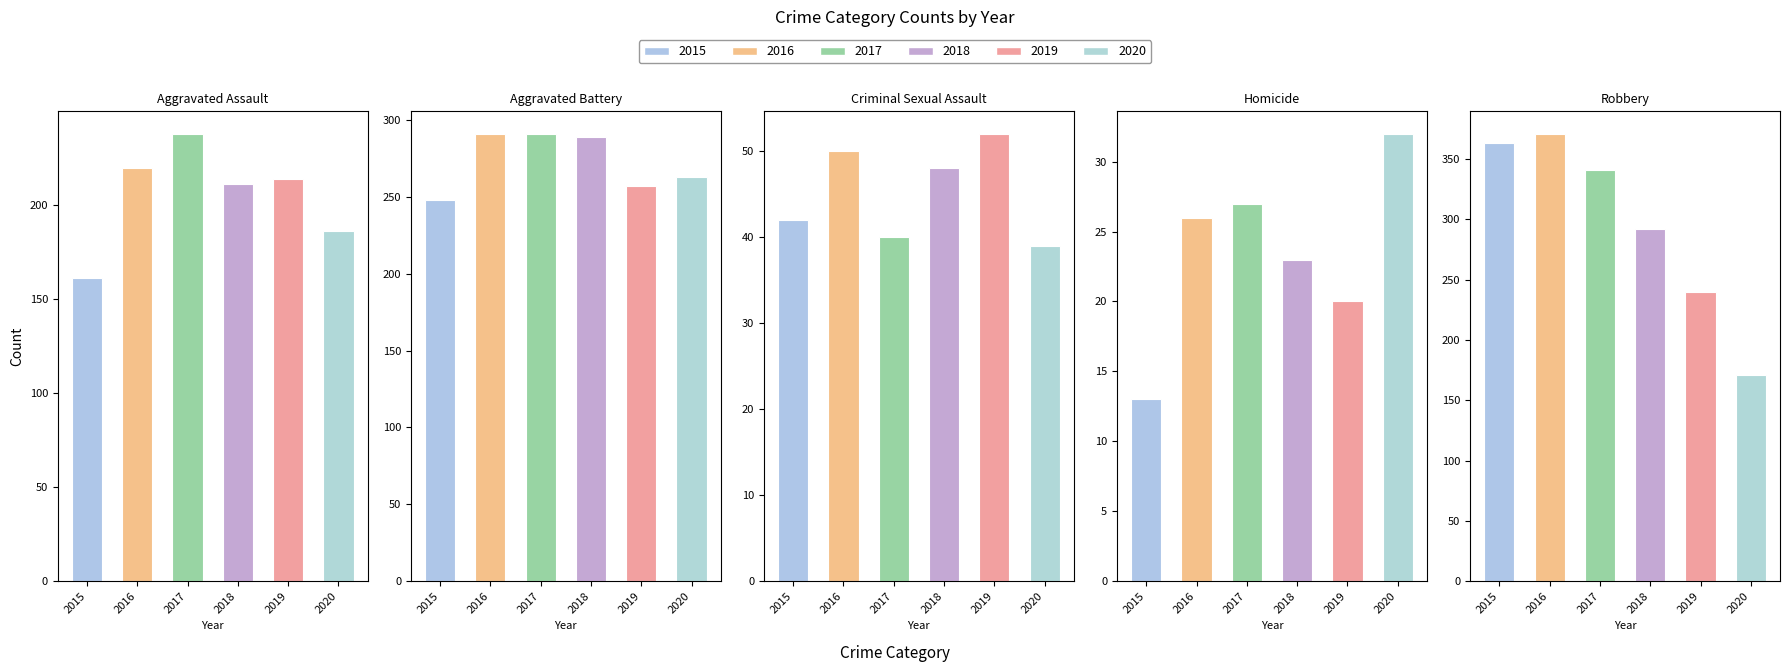

True or false: 2020 has a value of 171 at Aggravated Battery.

False